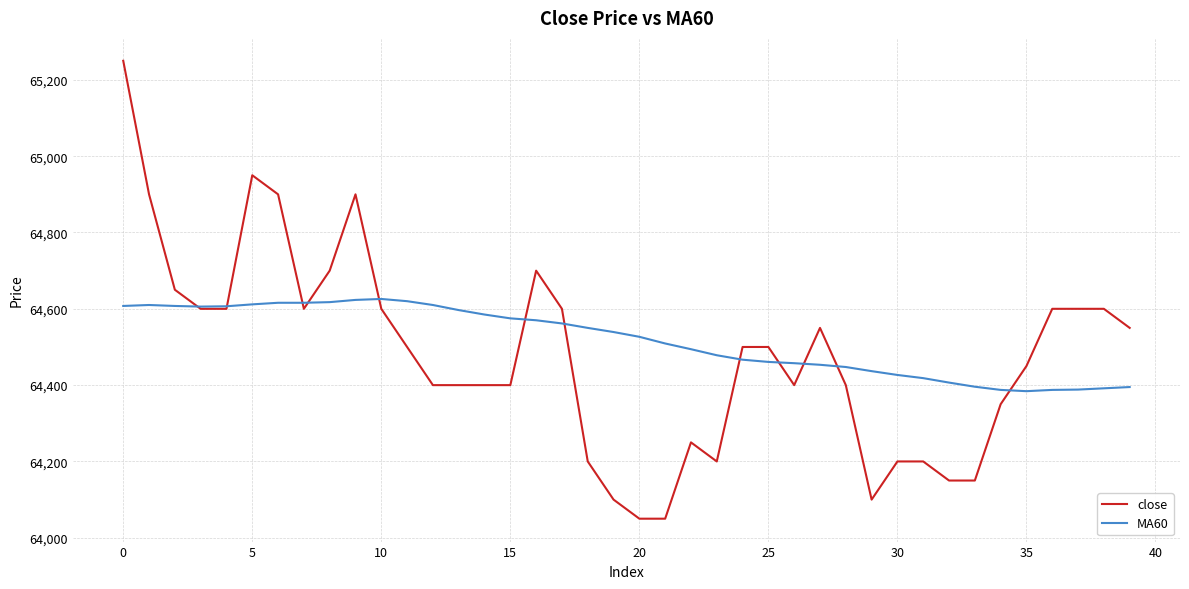

What is the highest value of the MA60 series?

64625.8